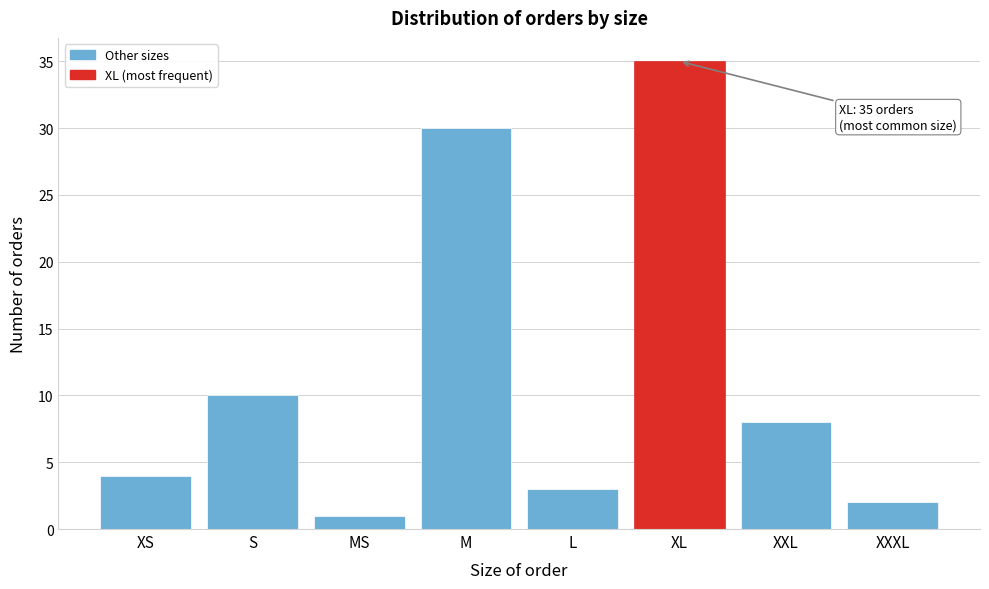

Reading left to right, extract all data points from this chart.

4	10	1	30	3	35	8	2